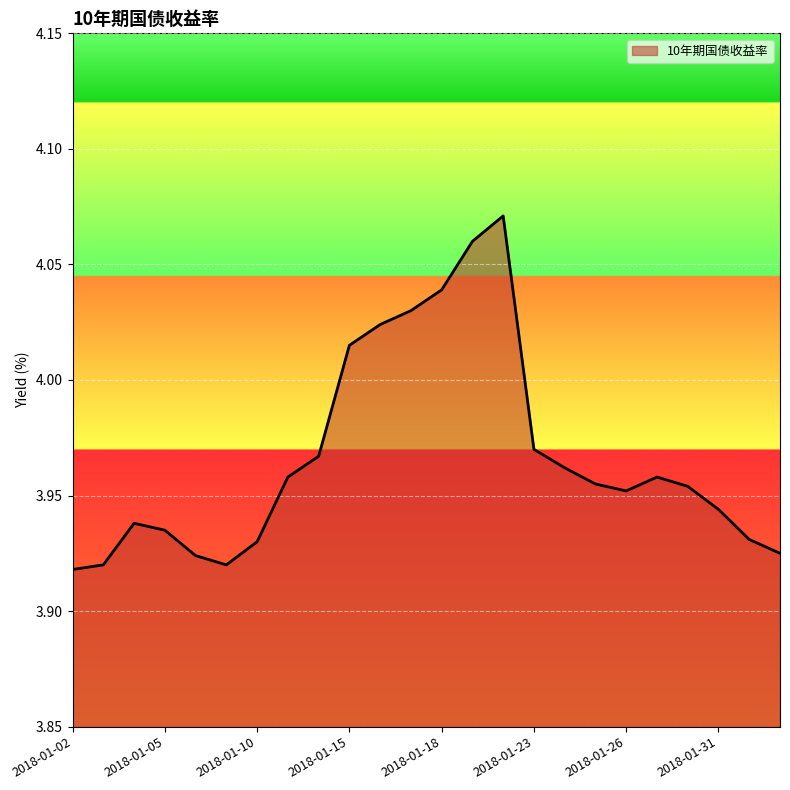

Rank the categories by value from highest to lowest.

2018-01-22, 2018-01-19, 2018-01-18, 2018-01-17, 2018-01-16, 2018-01-15, 2018-01-23, 2018-01-12, 2018-01-24, 2018-01-11, 2018-01-29, 2018-01-25, 2018-01-30, 2018-01-26, 2018-01-31, 2018-01-04, 2018-01-05, 2018-02-01, 2018-01-10, 2018-02-02, 2018-01-08, 2018-01-03, 2018-01-09, 2018-01-02